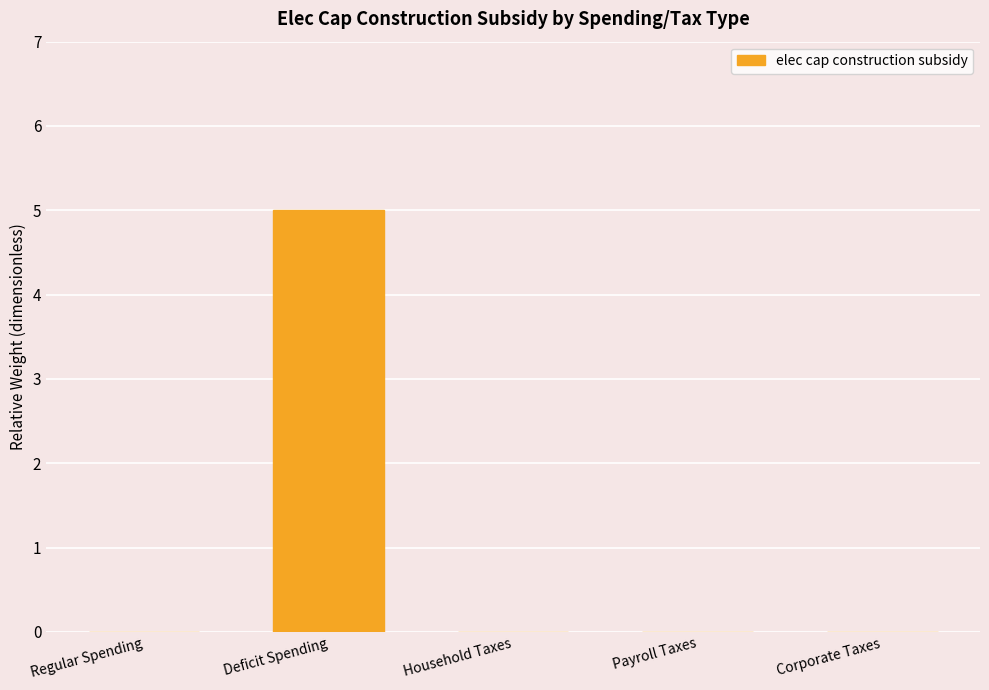

What is the average value?

1